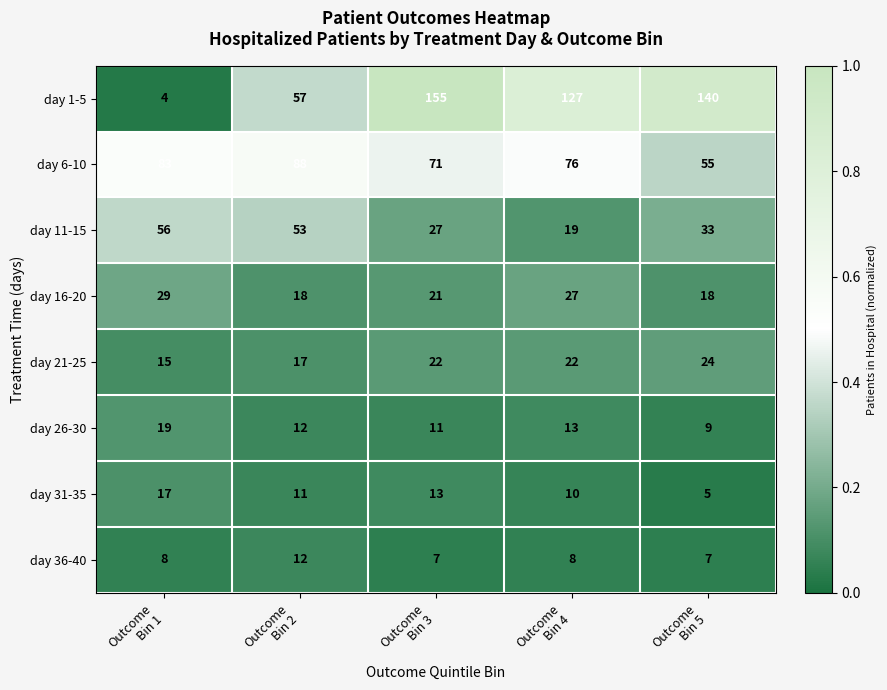

Between Outcome
Bin 1 and Outcome
Bin 4, which series saw the biggest shift?

day 1-5